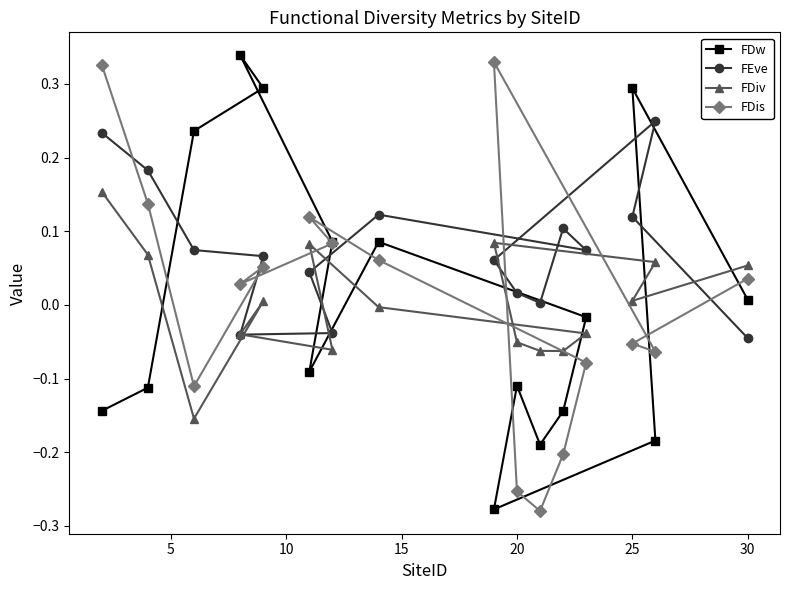

At 25, list the series in order from largest to smallest.

FDw, FEve, FDiv, FDis